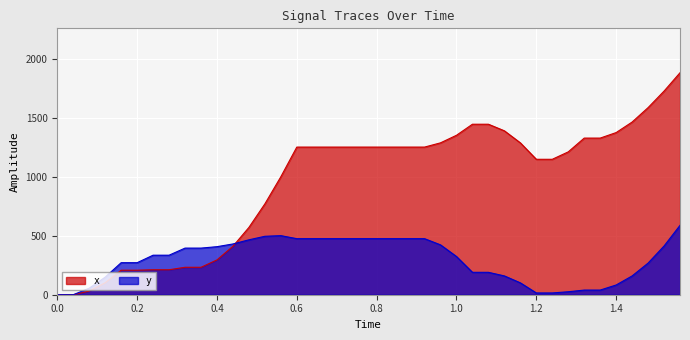

How many distinct data groups are displayed?

2